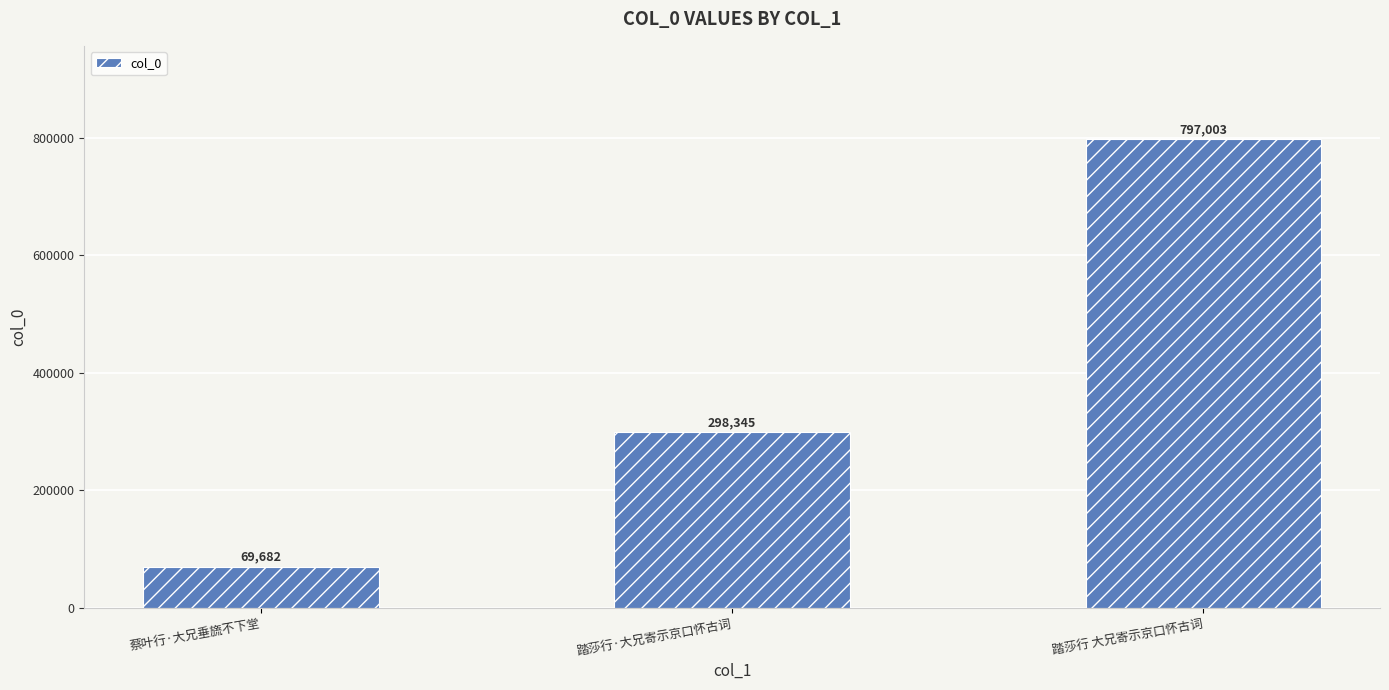

How many bars are there in total?

3